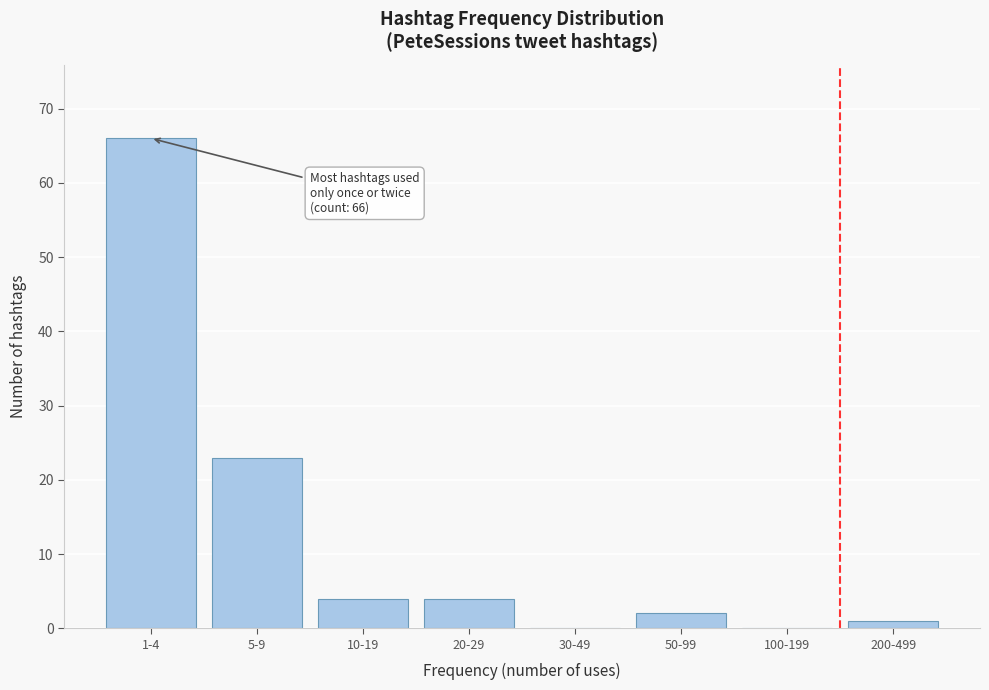

Reading left to right, extract all data points from this chart.

1-4=66	5-9=23	10-19=4	20-29=4	30-49=0	50-99=2	100-199=0	200-499=1